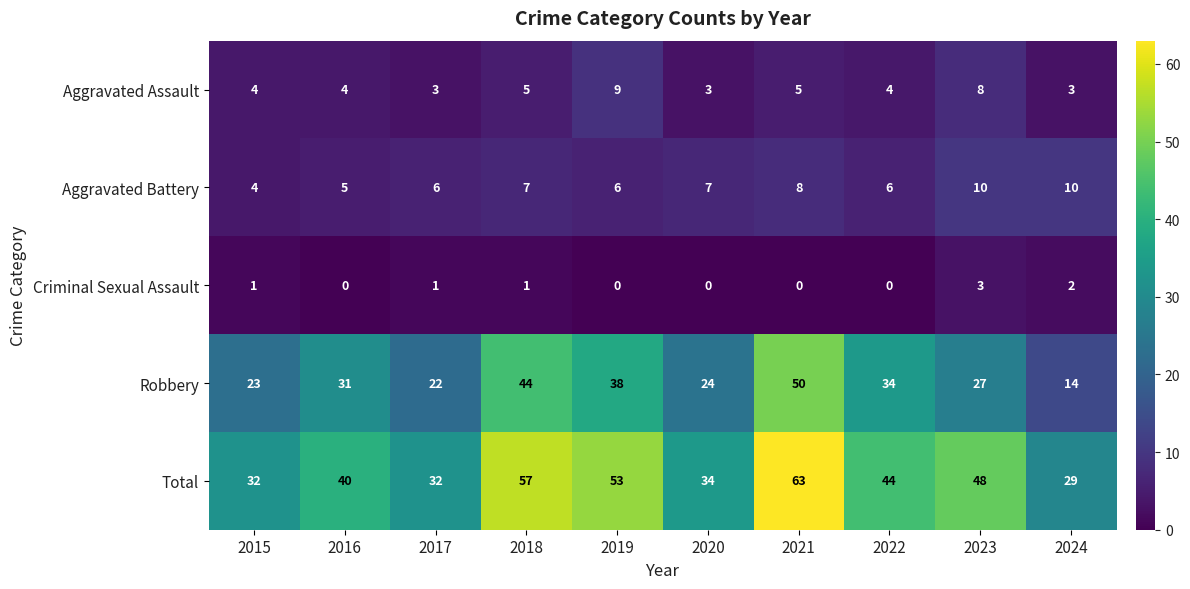

True or false: Aggravated Assault has a value of 3 at 2024.

True